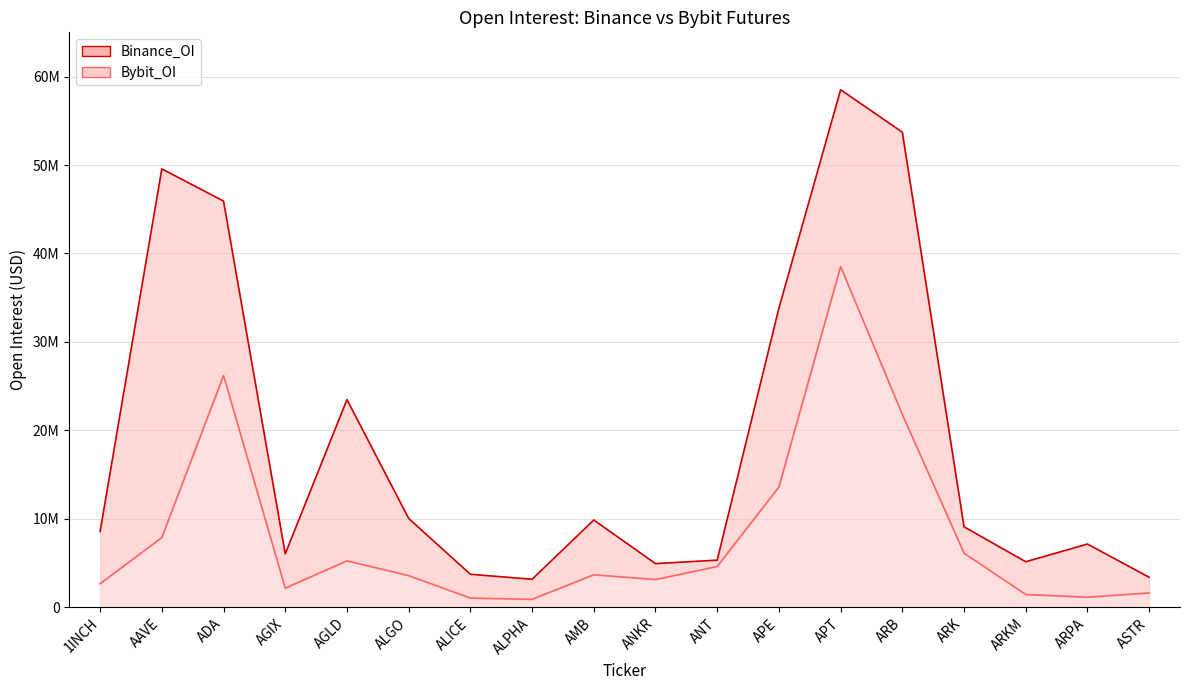

True or false: Binance_OI line has a value of 11487122 at ARPA.

False